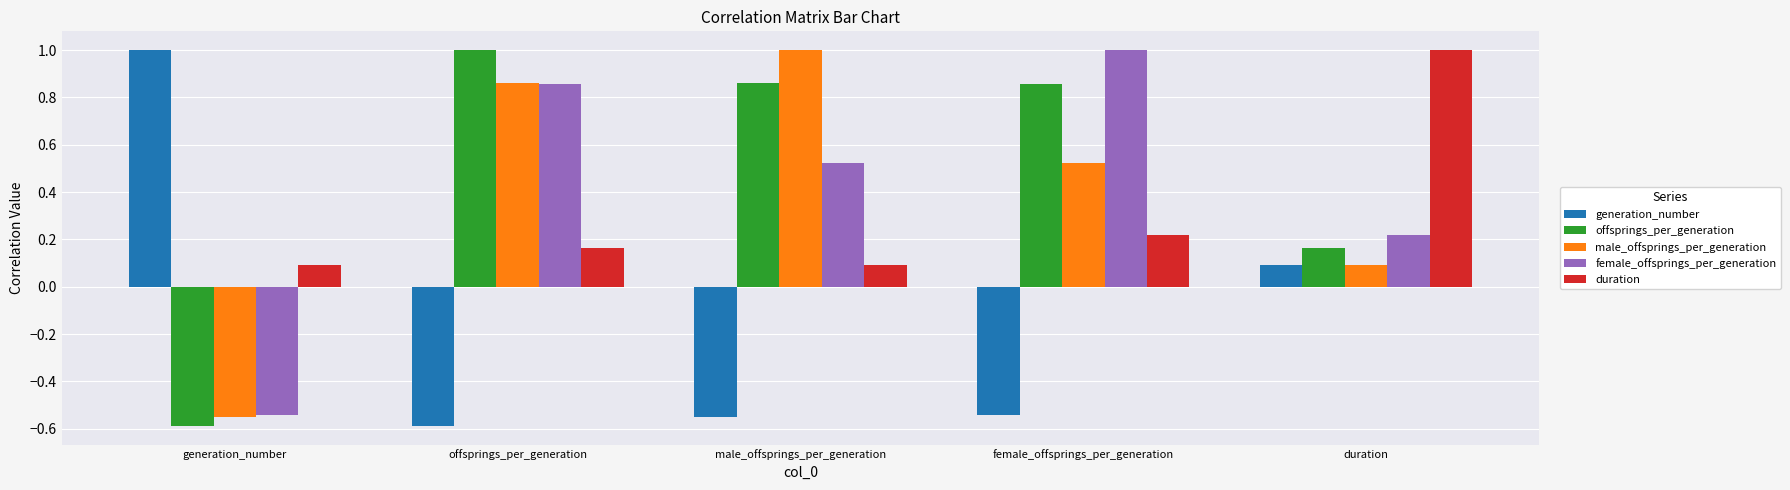

At which label does offsprings_per_generation first exceed 0?

offsprings_per_generation